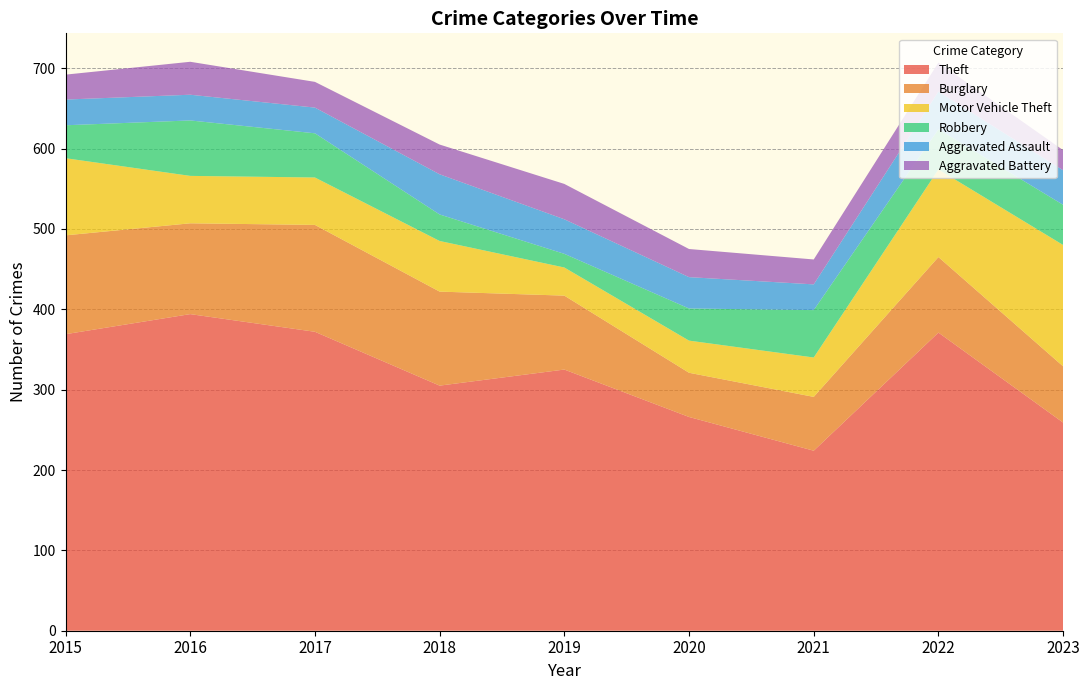

Reading left to right, list all the values displayed in this chart.

Theft: 369	394	372	305	325	266	224	371	259
Burglary: 123	113	133	117	92	55	67	94	70
Motor Vehicle Theft: 96	59	59	63	35	40	49	109	151
Robbery: 41	69	55	33	17	40	59	50	50
Aggravated Assault: 32	32	32	50	43	39	32	47	43
Aggravated Battery: 31	41	32	37	44	35	31	36	25